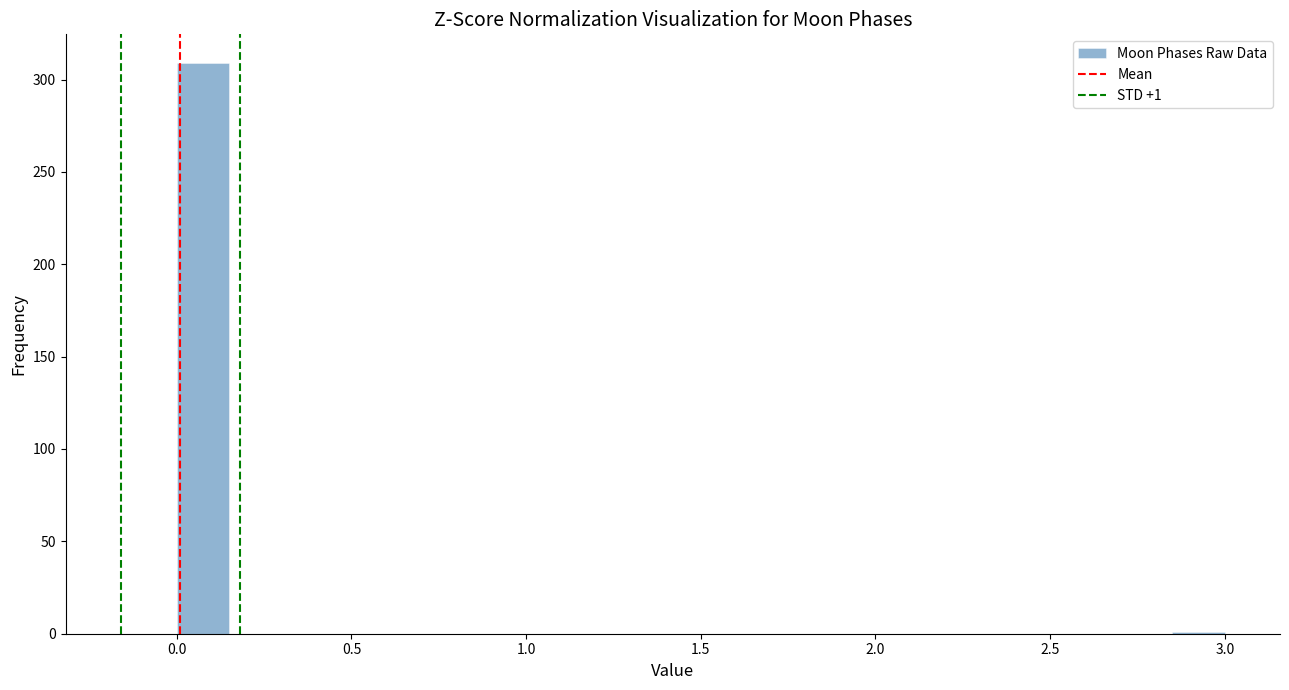

Around what value on the x-axis is the tallest bar? Give the approximate position of its centre, as read against the axis.

0.10